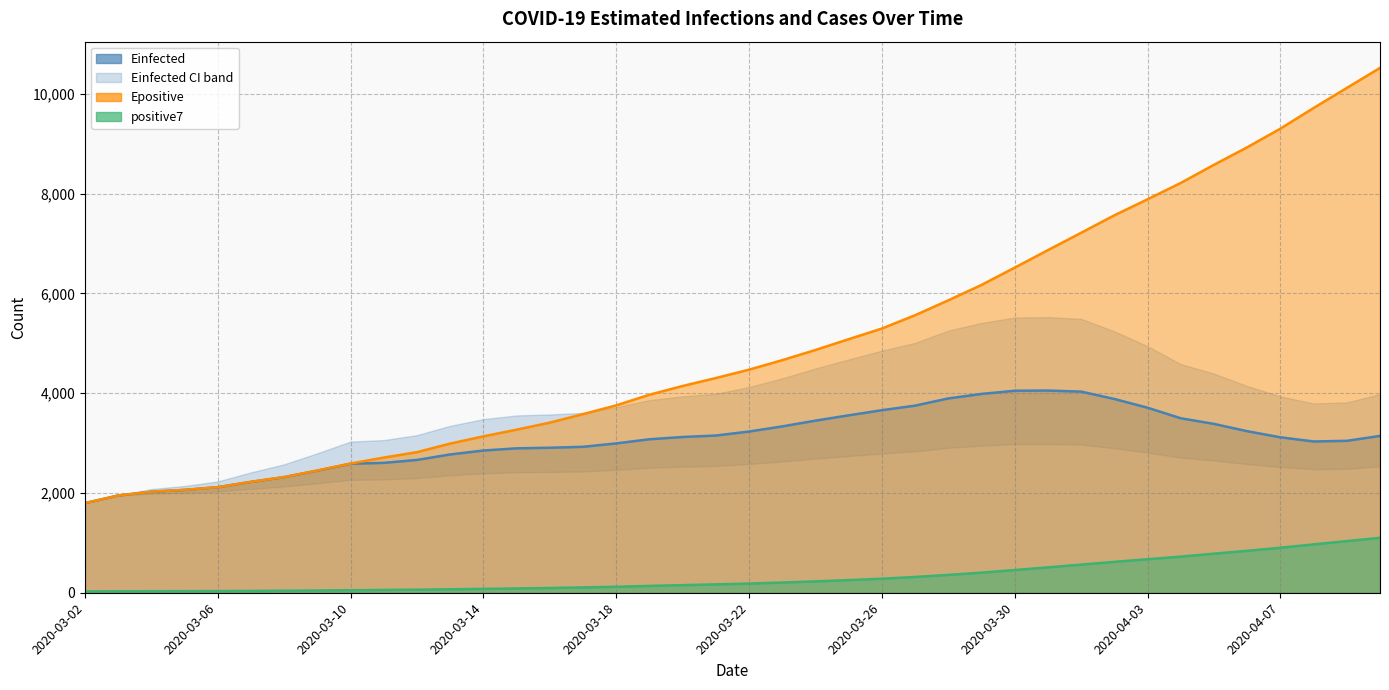

At which label is Epositive closest to 6157?

2020-03-29